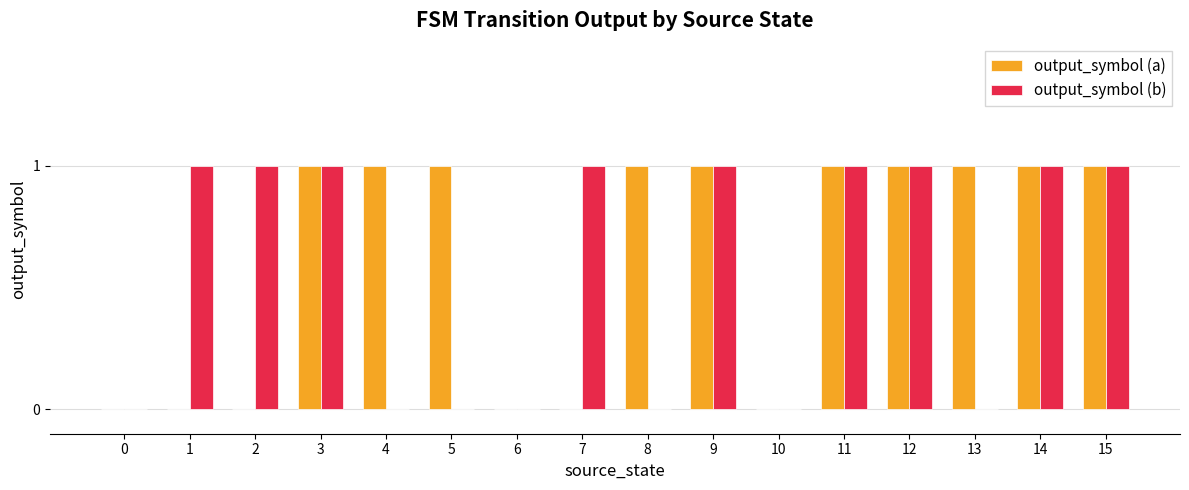

How many groups of bars are there?

16